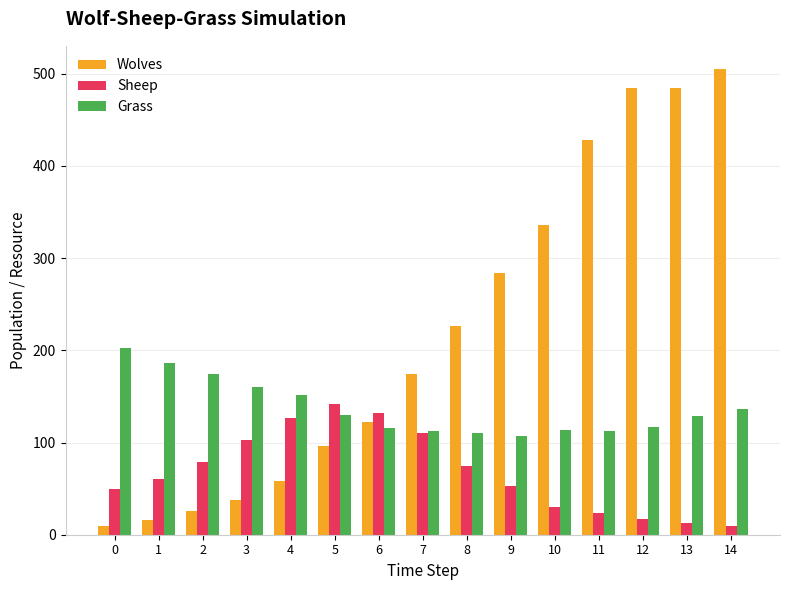

What is the sum of the Wolves values at 0 and 8?

236